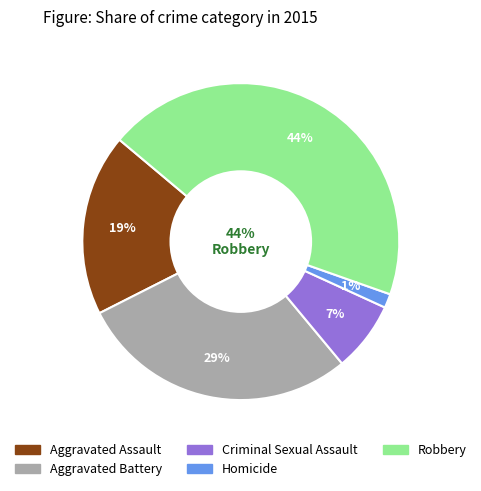

Which slice is the largest?

Robbery